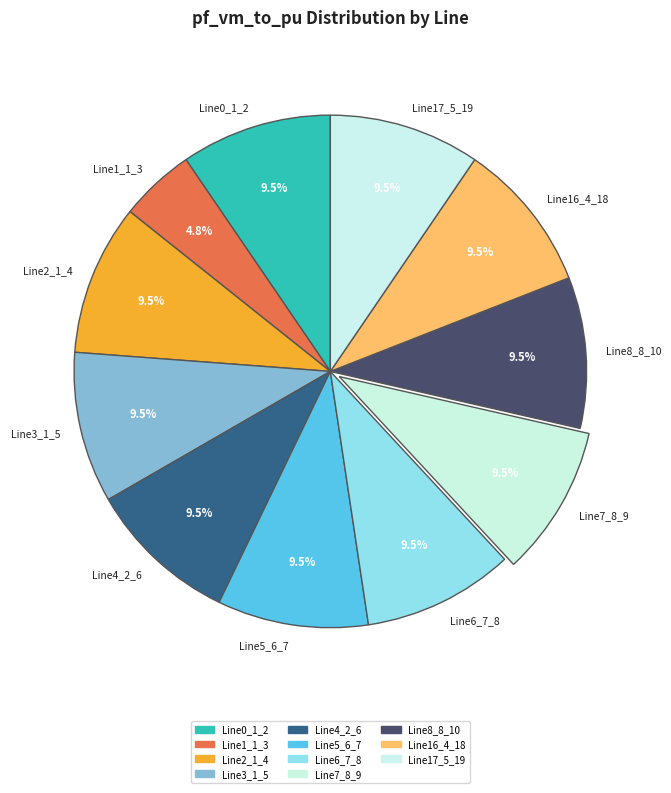

Is Line0_1_2 the majority of the pie?

No